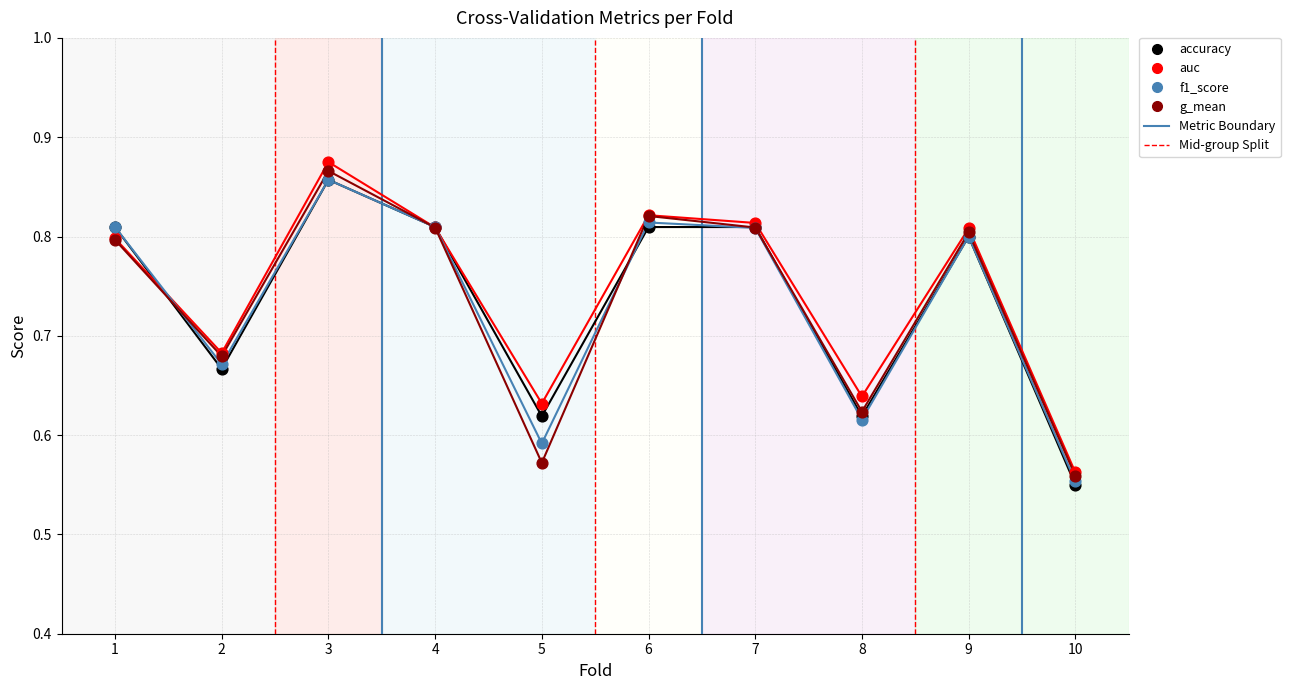

Which series has the largest Y range (max minus min)?

auc